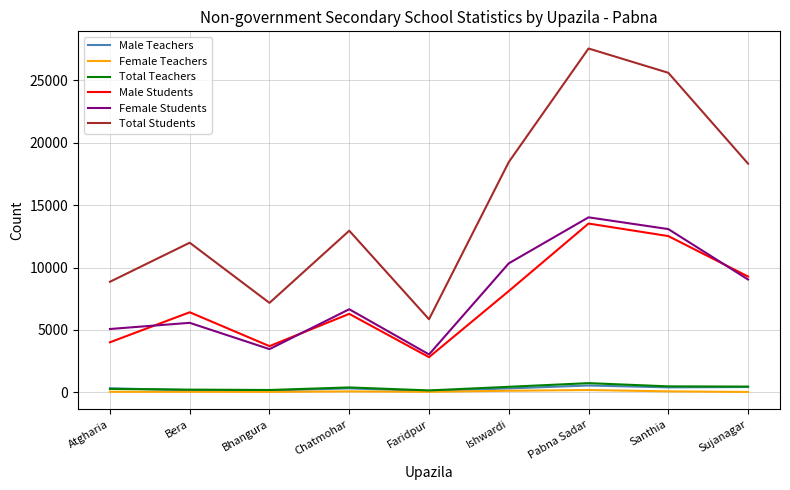

True or false: Male Students and Male Teachers cross at least once.

False